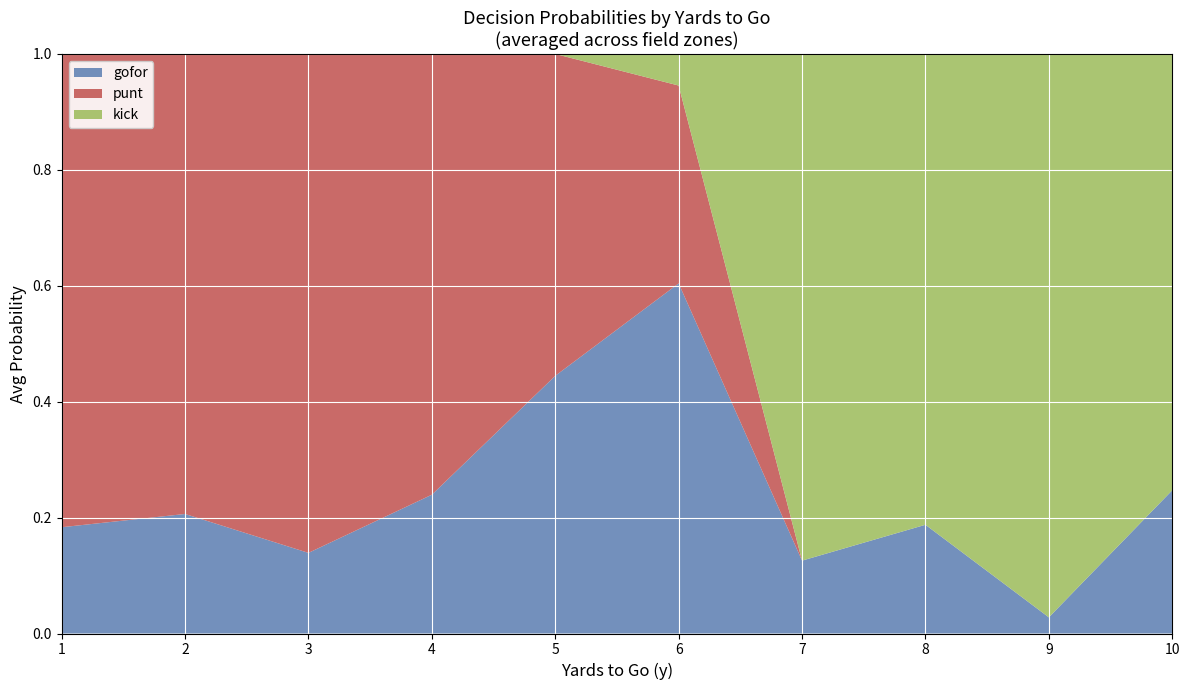

At which label does gofor reach its minimum?

9